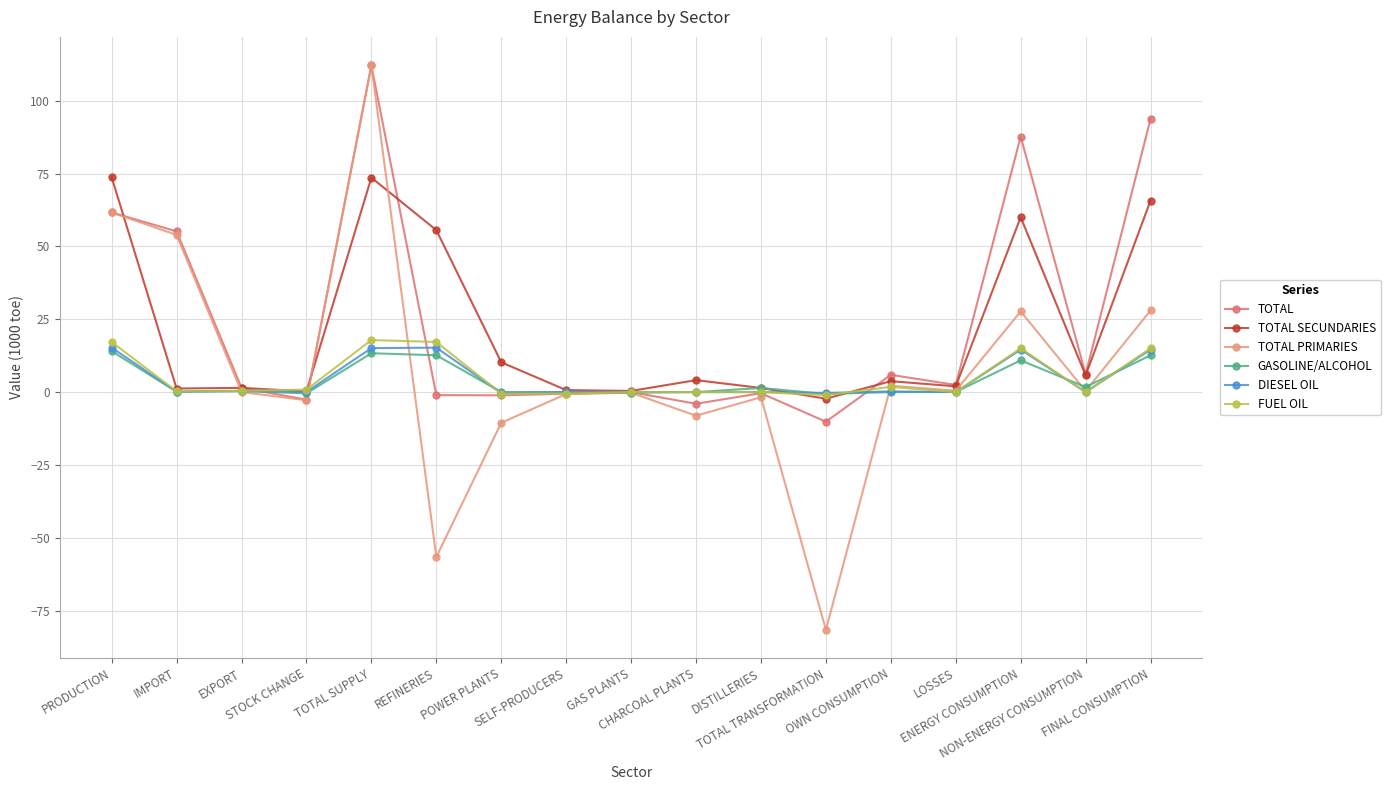

How many categories are shown in the chart?

17